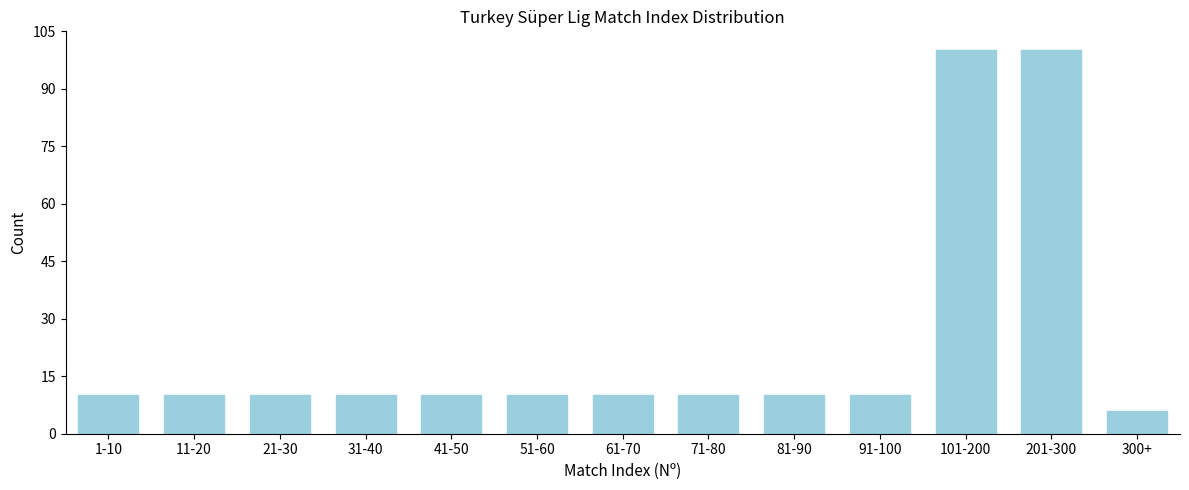

Reading left to right, extract all data points from this chart.

10	10	10	10	10	10	10	10	10	10	100	100	6